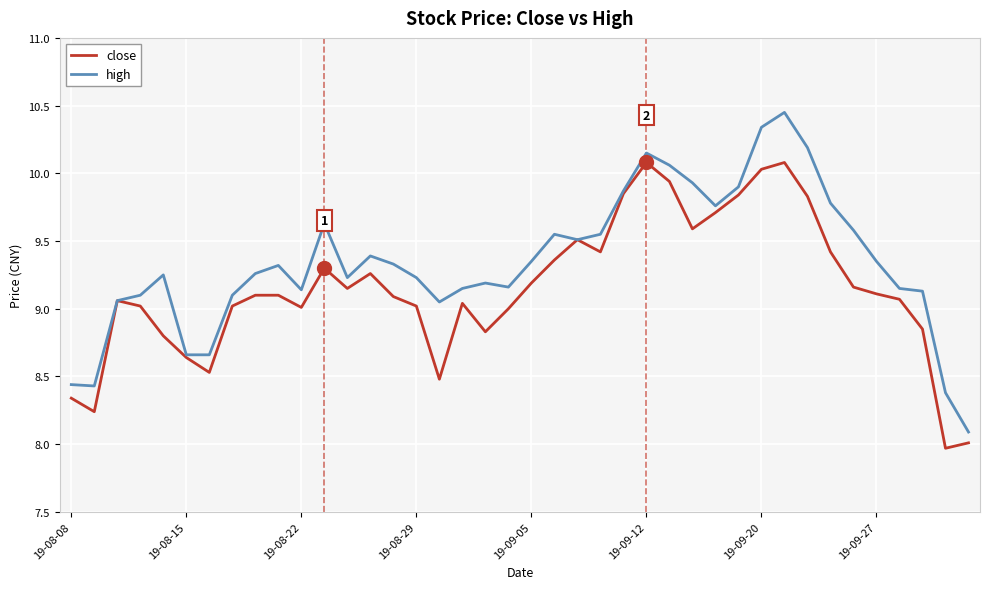

Which series has the largest total across all categories?

high